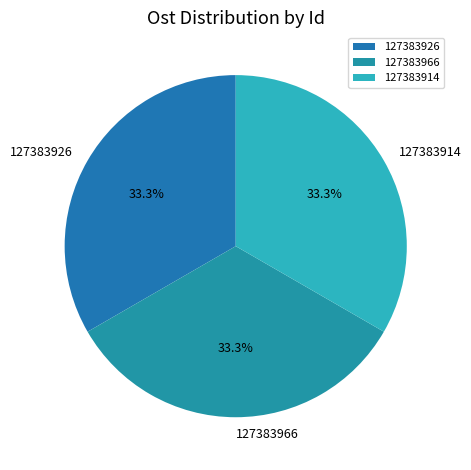

What percentage is NOT represented by 127383914?

66.7%